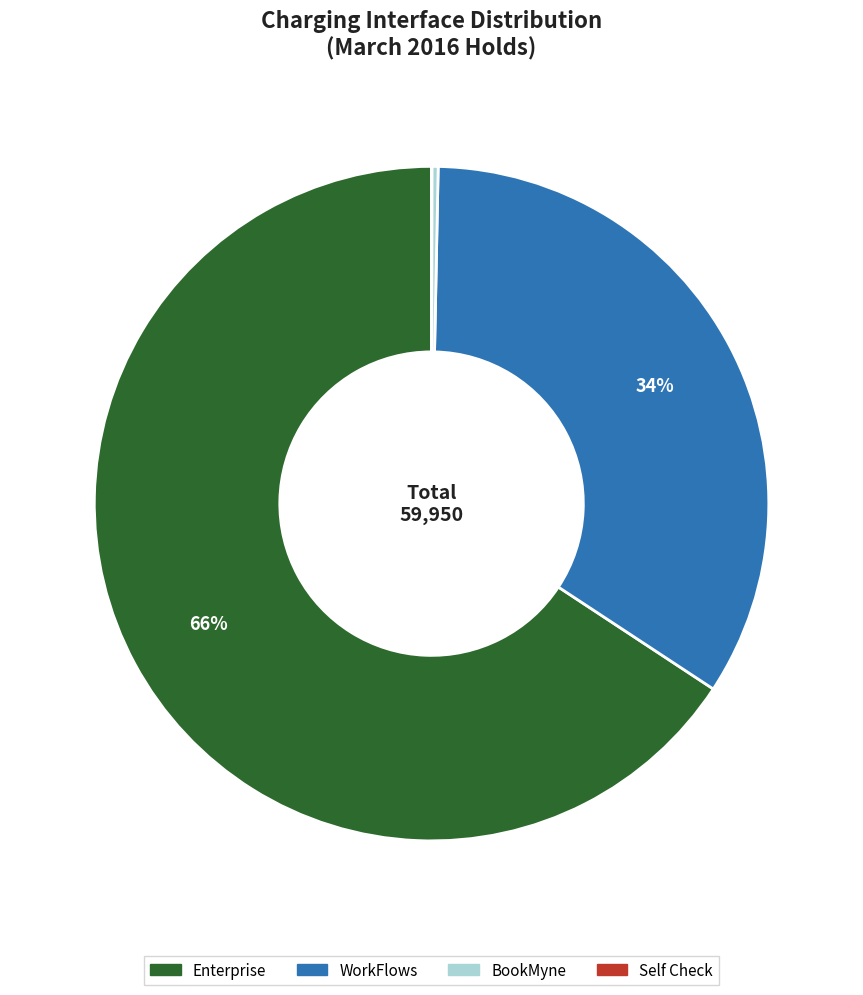

Is there any slice that represents more than half of the pie?

Yes